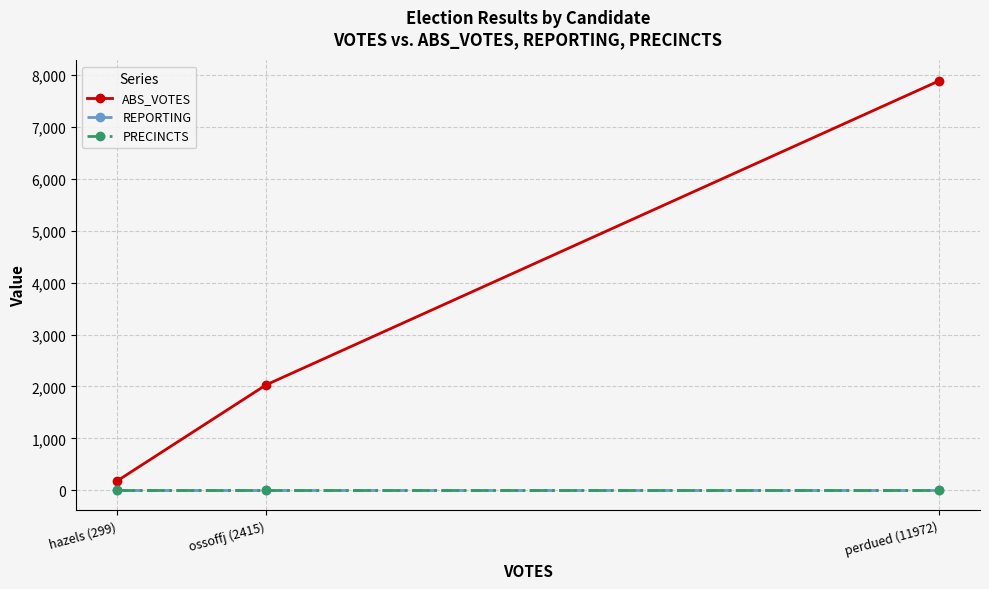

Reading left to right, list all the values displayed in this chart.

ABS_VOTES: 184	2032	7882
REPORTING: 12	12	12
PRECINCTS: 12	12	12